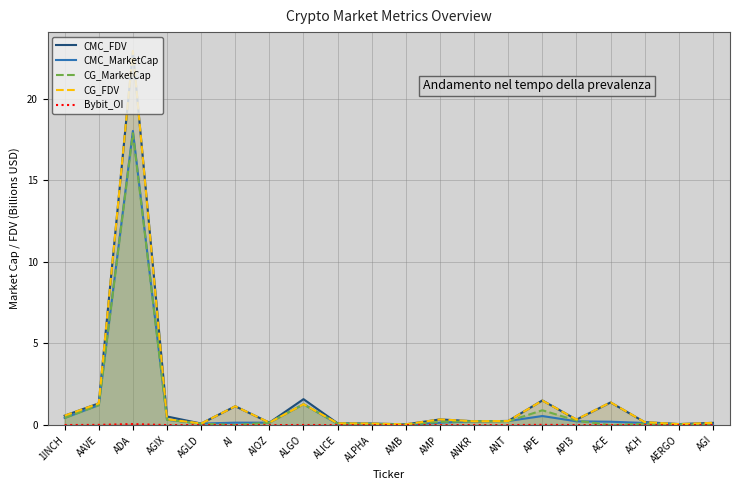

Reading left to right, extract all data points from this chart.

CMC_FDV: 1INCH=0.6	AAVE=1.3	ADA=22.9	AGIX=0.5	AGLD=0.1	AI=1.2	AIOZ=0.2	ALGO=1.6	ALICE=0.1	ALPHA=0.1	AMB=0.0	AMP=0.3	ANKR=0.2	ANT=0.3	APE=1.5	API3=0.3	ACE=1.4	ACH=0.2	AERGO=0.1	AGI=0.1
CMC_MarketCap: 1INCH=0.4	AAVE=1.2	ADA=18.0	AGIX=0.3	AGLD=0.1	AI=0.2	AIOZ=0.2	ALGO=1.3	ALICE=0.1	ALPHA=0.1	AMB=0.0	AMP=0.1	ANKR=0.2	ANT=0.3	APE=0.6	API3=0.2	ACE=0.2	ACH=0.1	AERGO=0.1	AGI=0.0
CG_MarketCap: 1INCH=0.4	AAVE=1.2	ADA=17.9	AGIX=0.3	AGLD=0.1	AI=0.0	AIOZ=0.2	ALGO=1.3	ALICE=0.1	ALPHA=0.1	AMB=0.0	AMP=0.2	ANKR=0.2	ANT=0.2	APE=0.9	API3=0.3	ACE=0.0	ACH=0.1	AERGO=0.1	AGI=0.0
CG_FDV: 1INCH=0.6	AAVE=1.3	ADA=22.9	AGIX=0.4	AGLD=0.1	AI=1.2	AIOZ=0.2	ALGO=1.3	ALICE=0.1	ALPHA=0.1	AMB=0.0	AMP=0.3	ANKR=0.2	ANT=0.3	APE=1.5	API3=0.3	ACE=1.4	ACH=0.2	AERGO=0.1	AGI=0.1
Bybit_OI: 1INCH=0.0	AAVE=0.0	ADA=0.1	AGIX=0.0	AGLD=0.0	AI=0.0	AIOZ=0.0	ALGO=0.0	ALICE=0.0	ALPHA=0.0	AMB=0.0	AMP=0.0	ANKR=0.0	ANT=0.0	APE=0.0	API3=0.0	ACE=0.0	ACH=0.0	AERGO=0.0	AGI=0.0